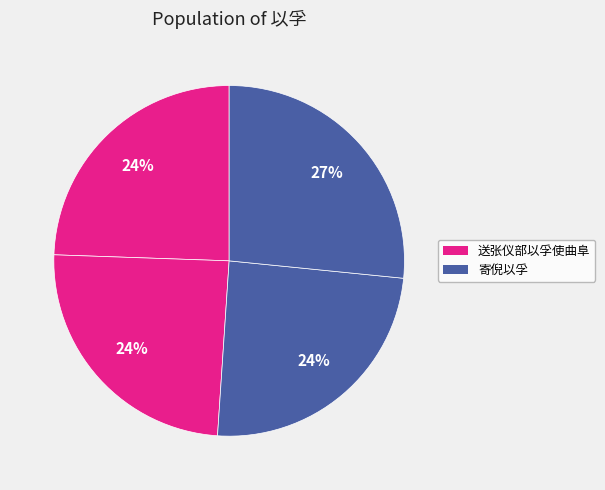

How many slices are in this pie chart?

4